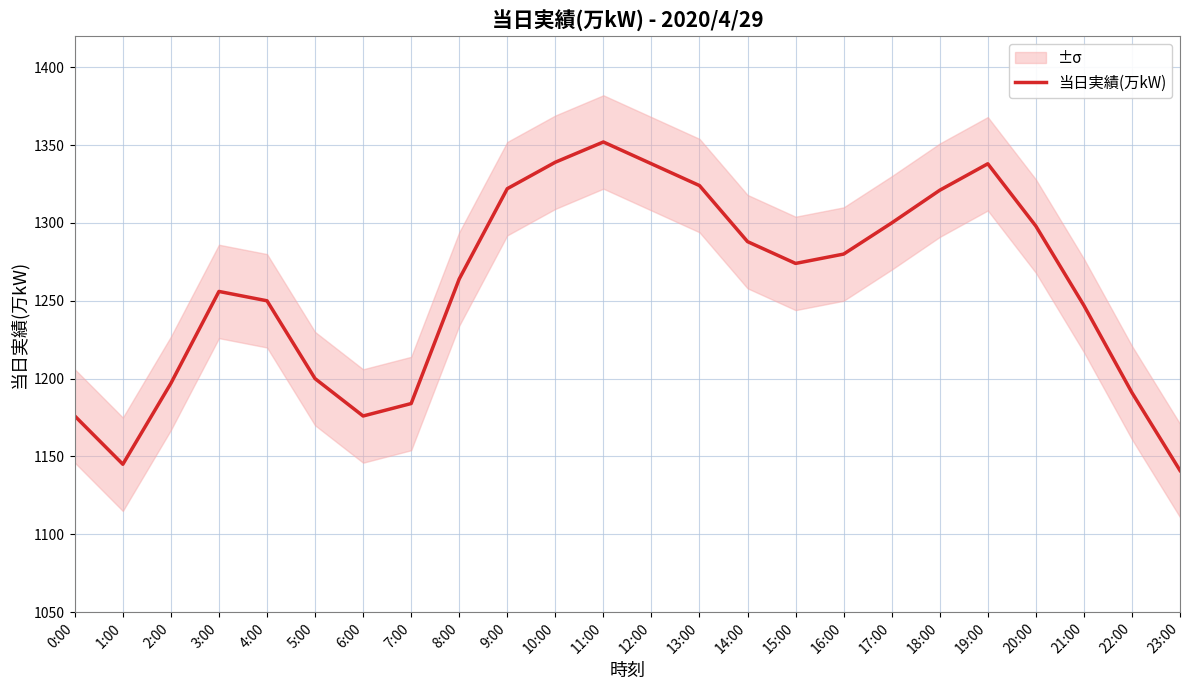

What is the value of the 10th point from the left?

1322